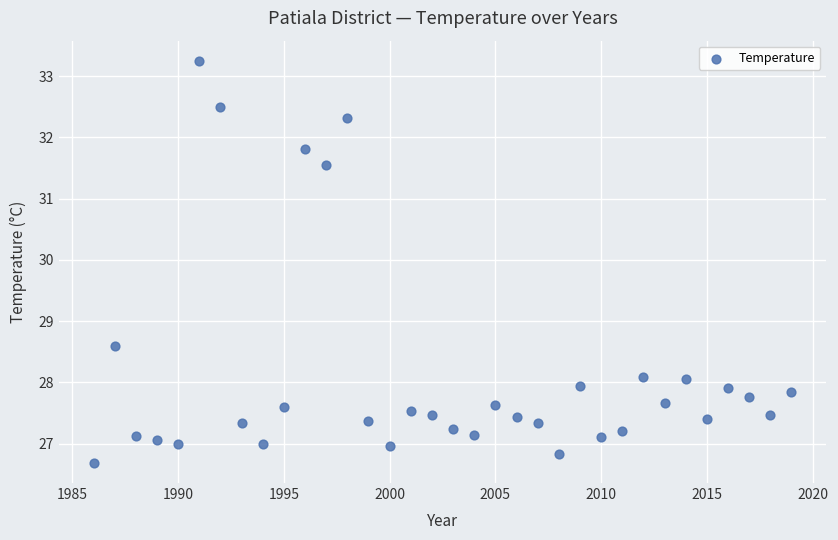

What is the range of Y values (max minus min)?

6.6